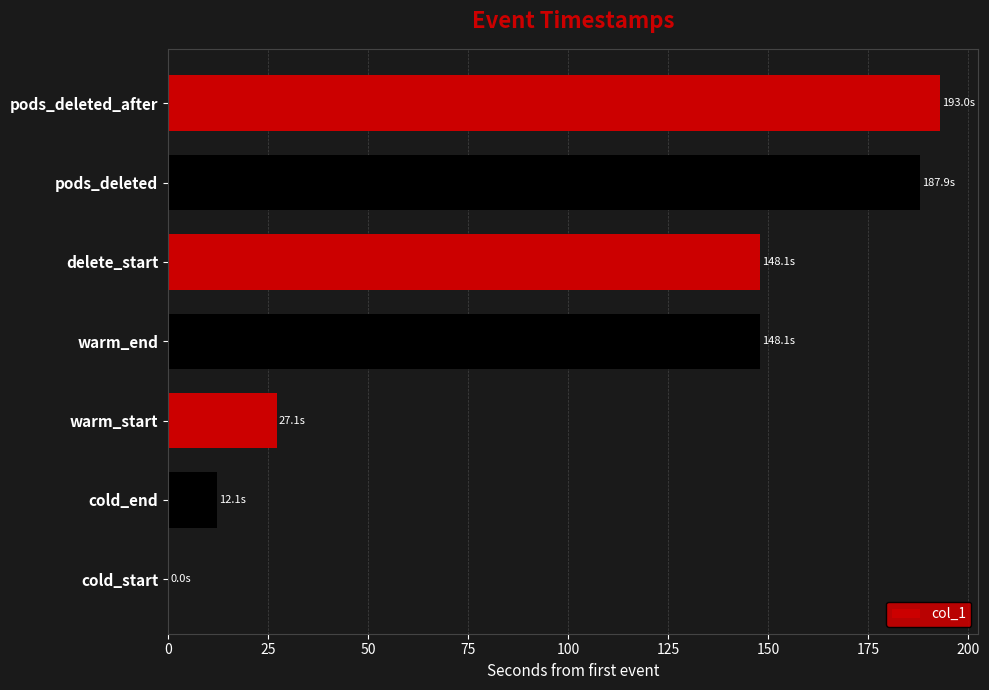

Which label corresponds to the largest value in the chart?

pods_deleted_after